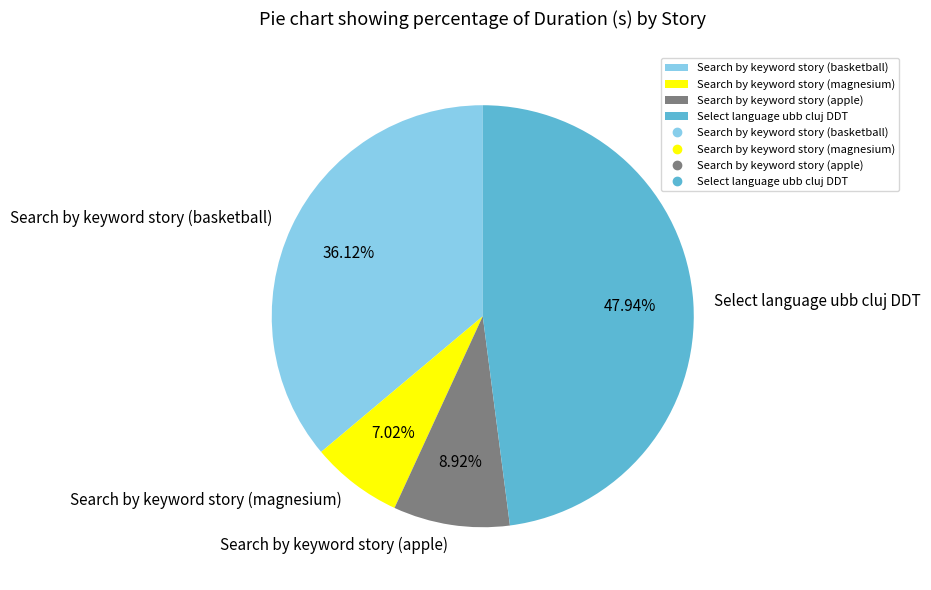

To the nearest percent, what is the difference between the Search by keyword story (magnesium) and Search by keyword story (basketball) slice percentages?

29%